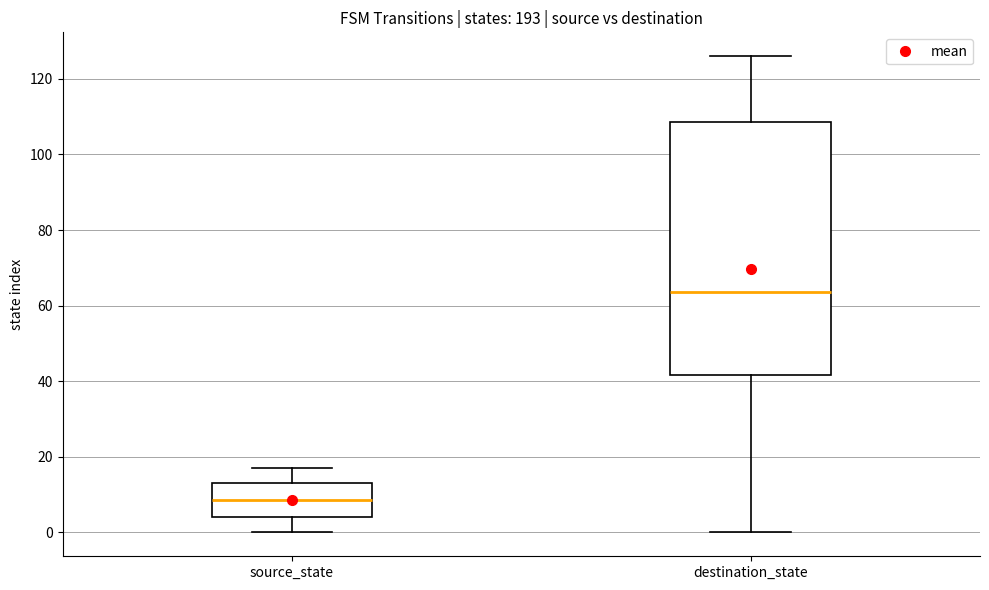

Reading left to right, read every box against the y-axis: the position of its median line, the range the box covers, and the ends of its whiskers. The values are not printed on the chart, so give them approximately, as read against the axis.

source_state: median 8, box 4 to 14, whiskers 0 to 18
destination_state: median 64, box 42 to 108, whiskers 0 to 126